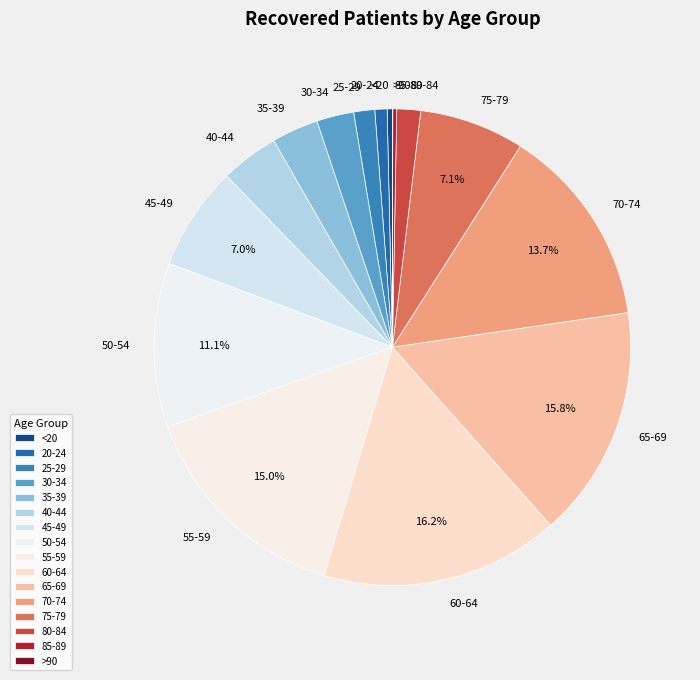

Is the sum of 25-29 and 40-44 greater than half?

No